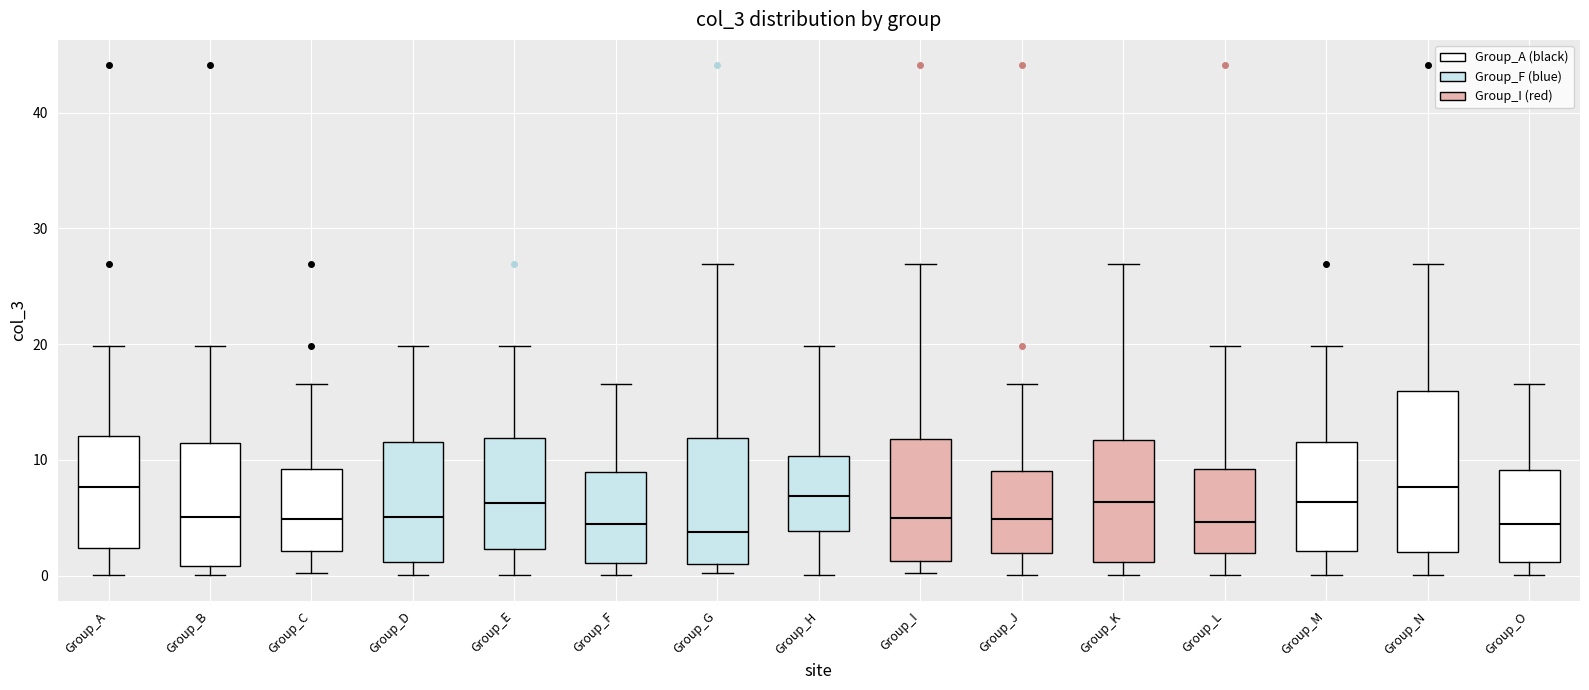

Which box is the tallest, from its lower edge to its upper edge?

Group_N